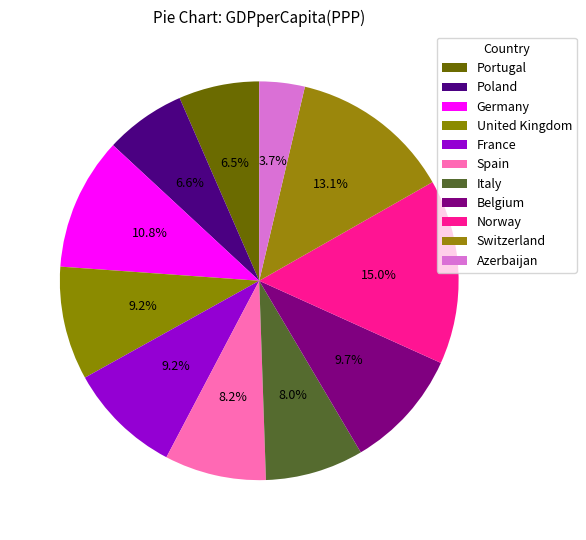

How many segments does this pie chart have?

11